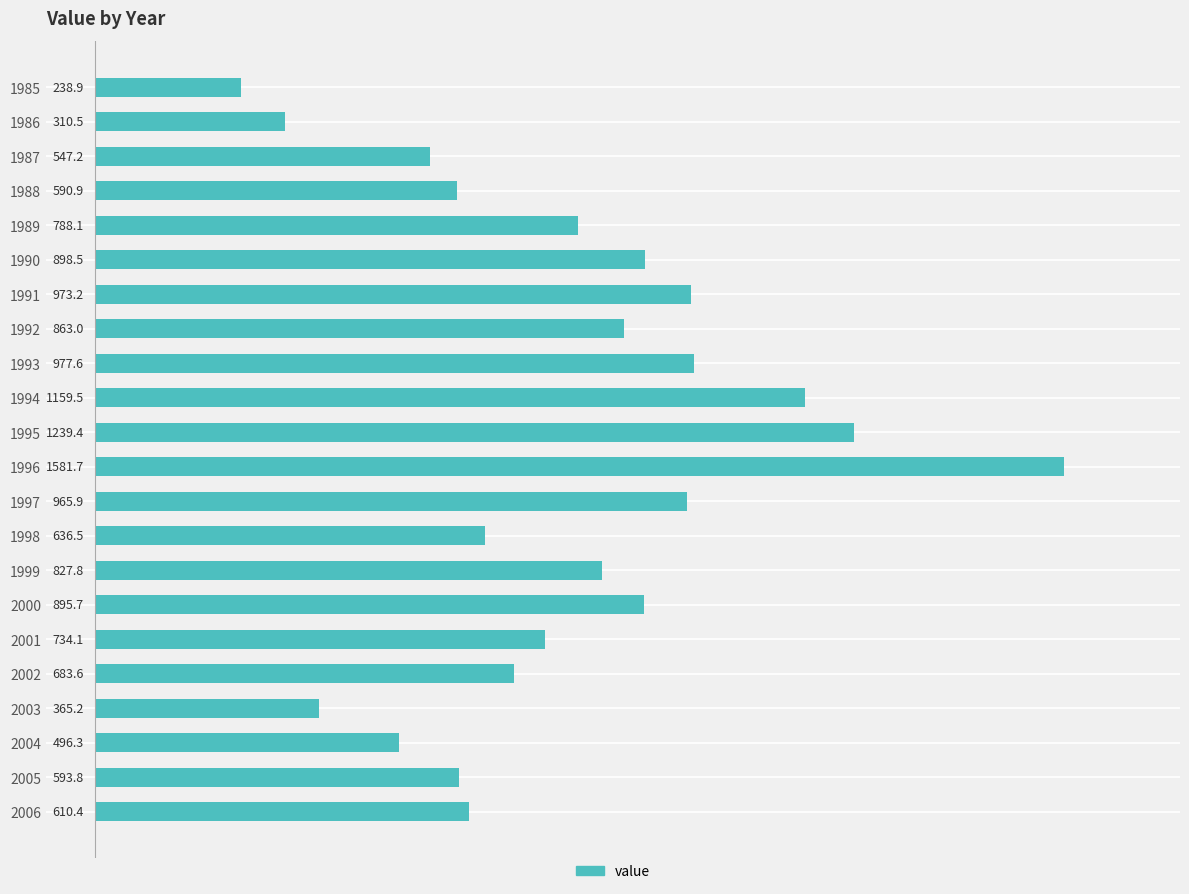

The chart shows a value of 593.8 at 2005. True or false?

True